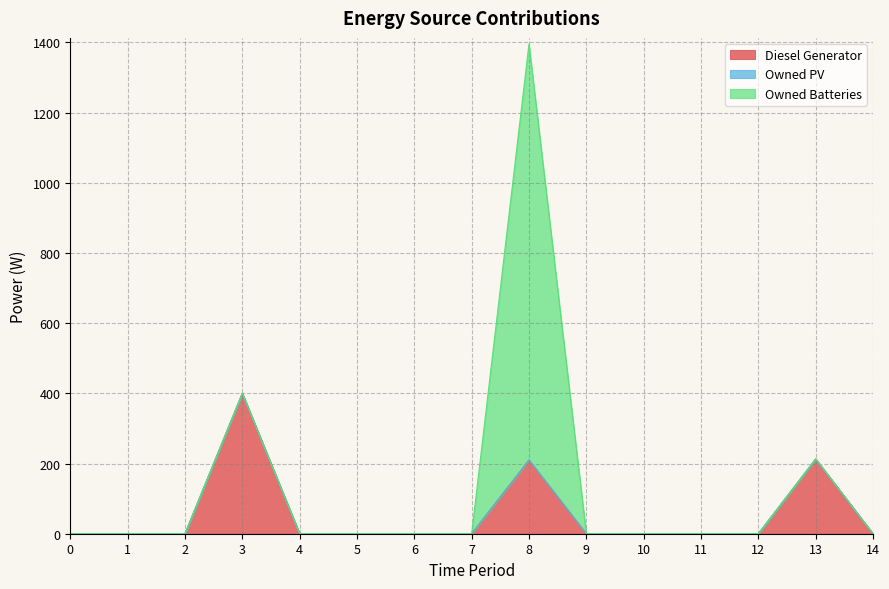

What is the difference between the maximum and minimum values in the Owned Batteries series?

1185